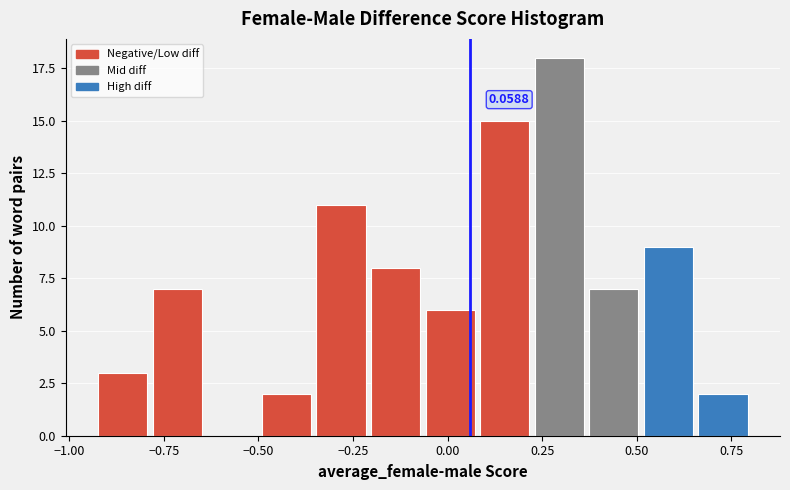

Around what value on the x-axis is the tallest bar? Give the approximate position of its centre, as read against the axis.

0.30